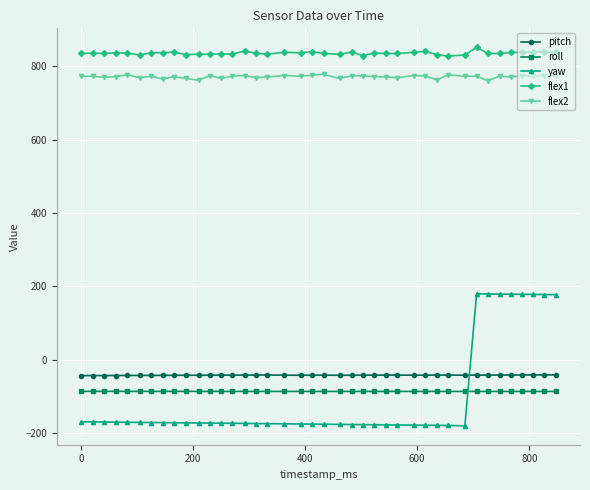

Which series has the widest spread of values?

yaw